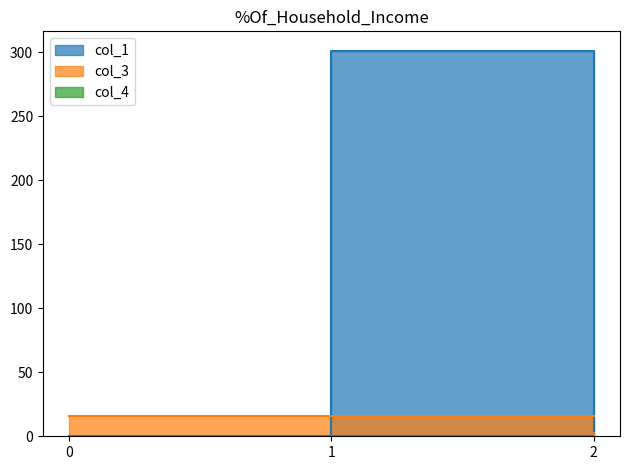

What value does the col_3 series have at 0?

16.0